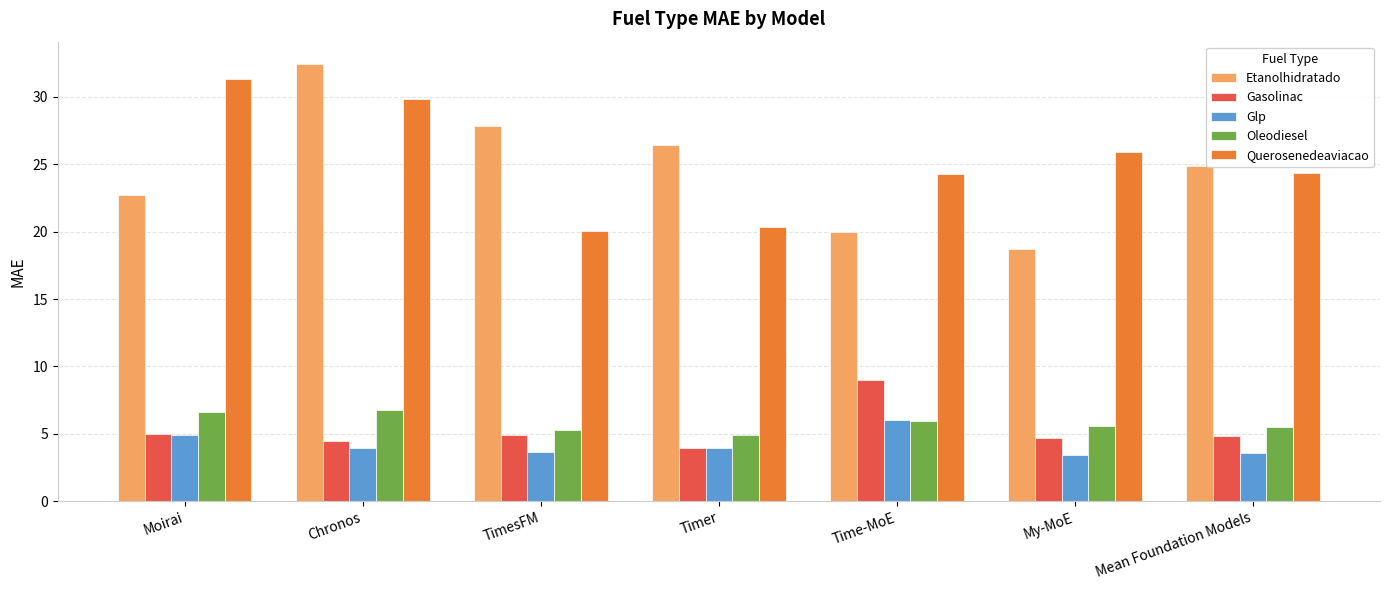

What is the minimum value shown in the chart?

3.5